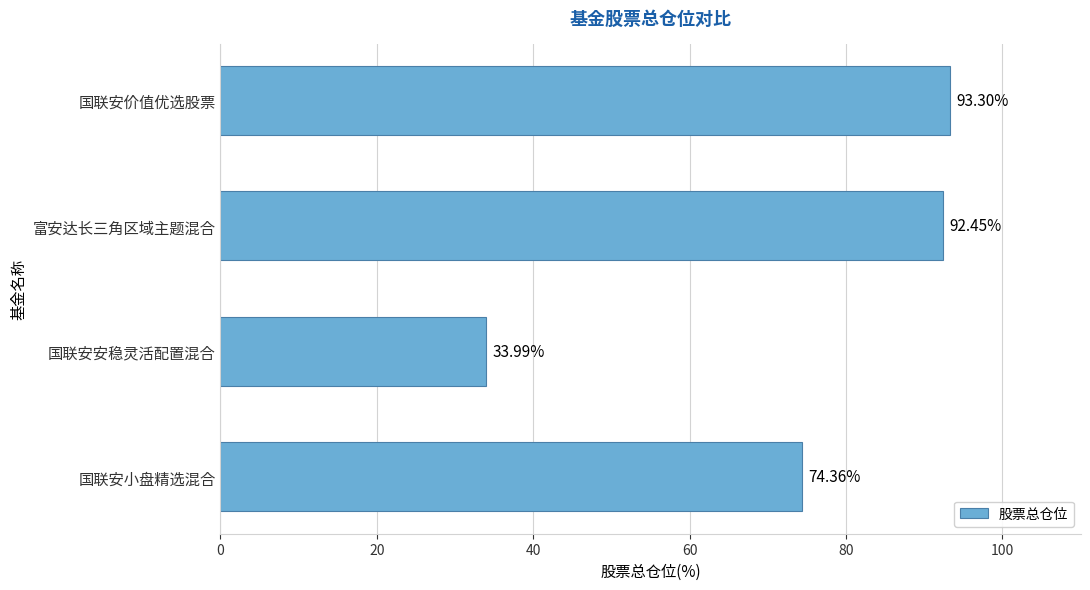

Rank the categories by value from lowest to highest.

国联安安稳灵活配置混合, 国联安小盘精选混合, 富安达长三角区域主题混合, 国联安价值优选股票